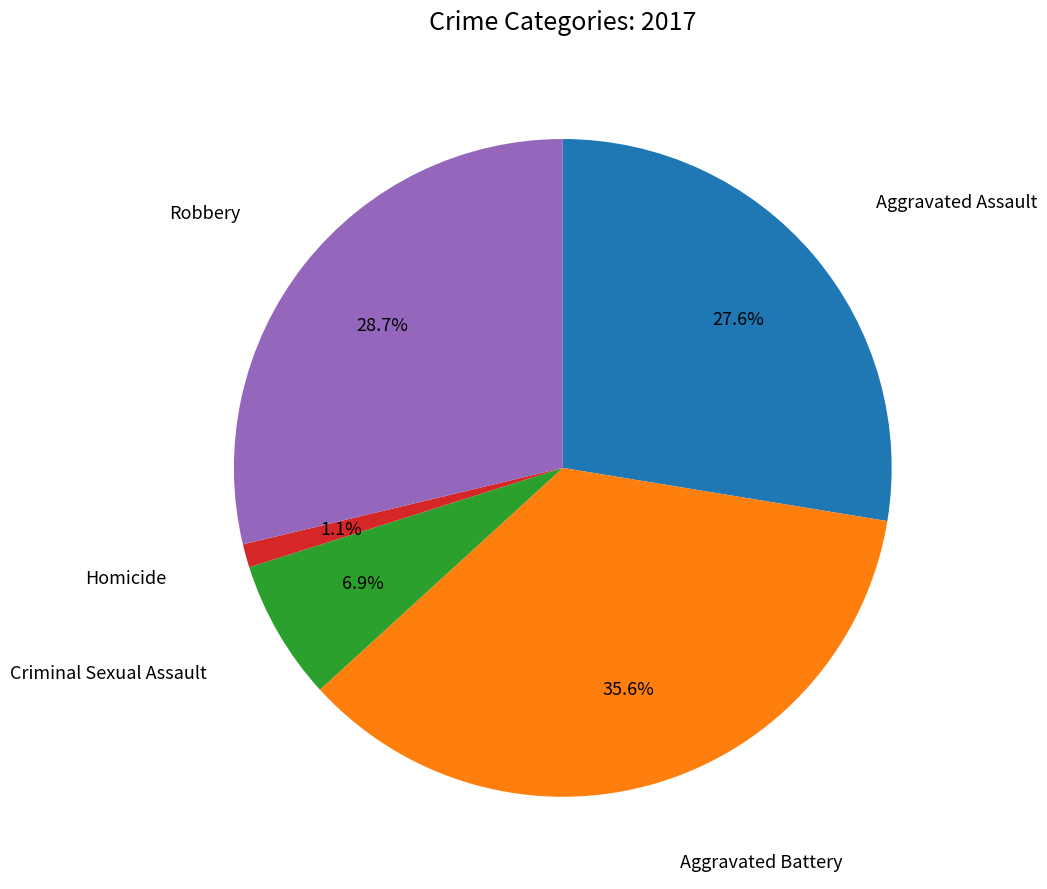

Is there any slice that represents more than half of the pie?

No